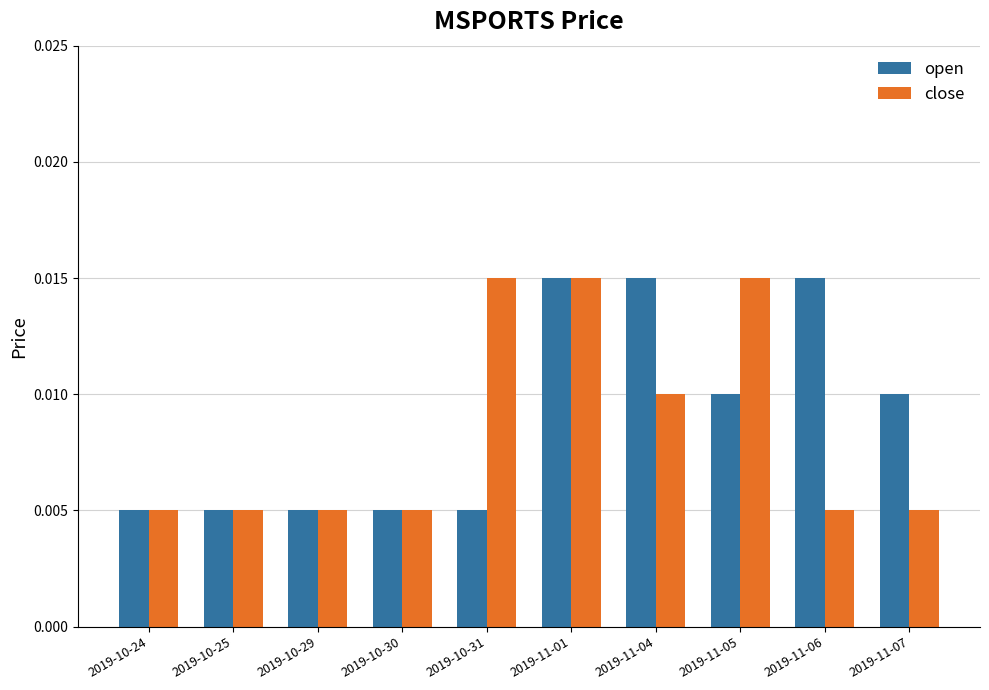

Between 2019-11-01 and 2019-11-07, which series saw the biggest shift?

close